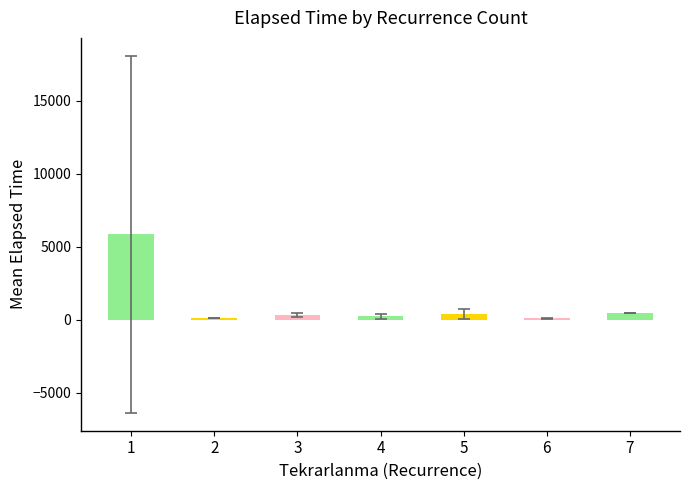

What is the greatest value displayed?

5841.9